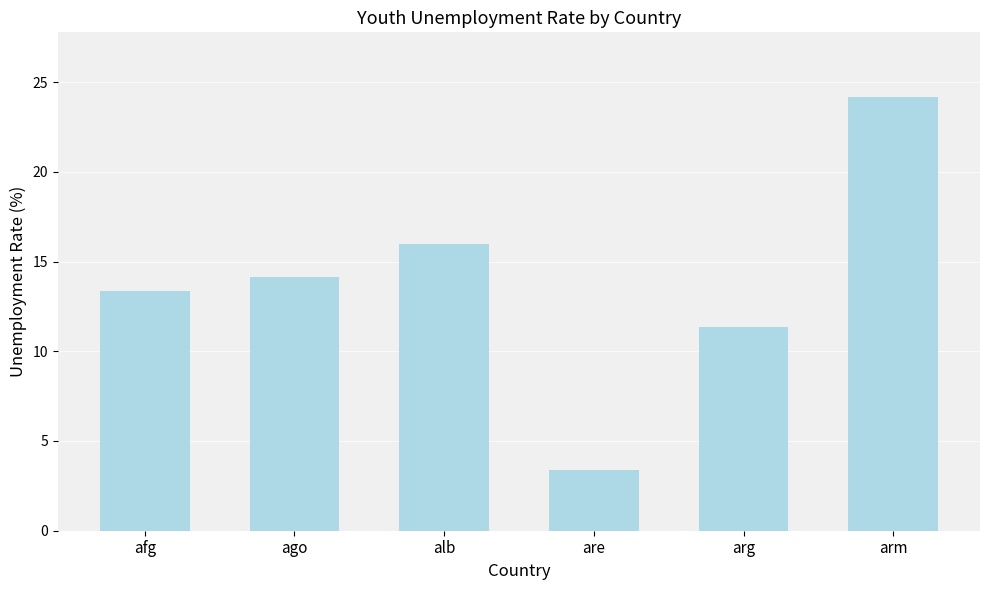

At which category does the chart reach its peak across all series?

arm